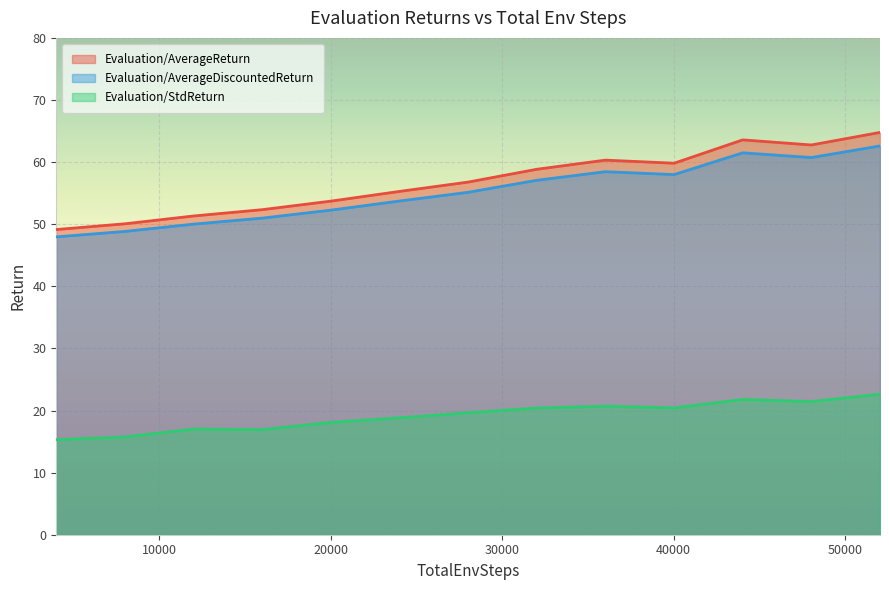

True or false: Evaluation/StdReturn and Evaluation/AverageReturn cross at least once.

False